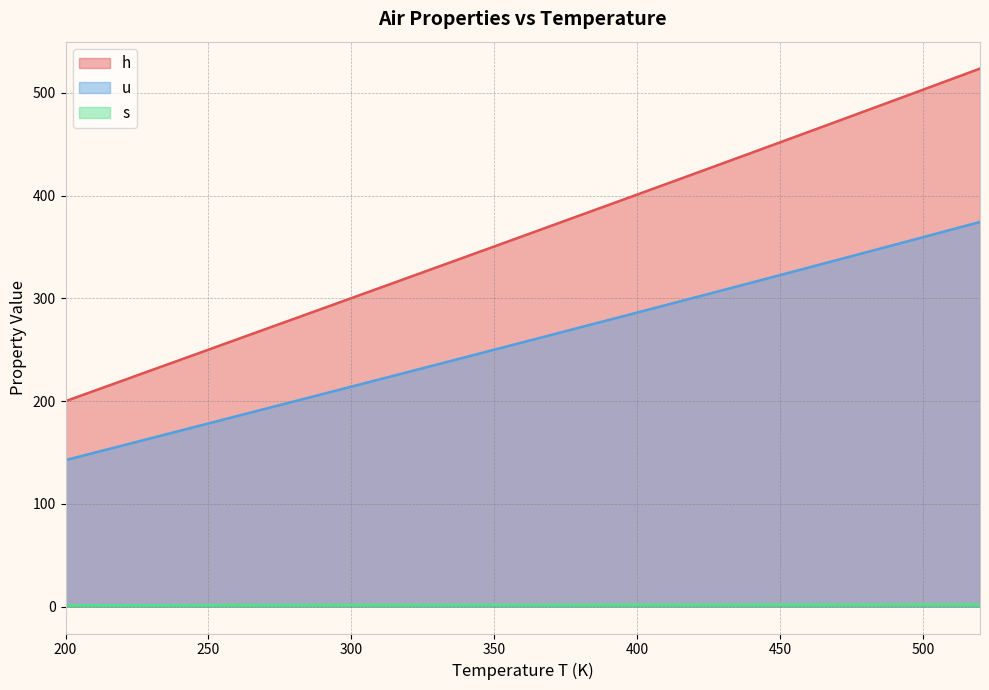

Which series has the largest range (max minus min)?

h